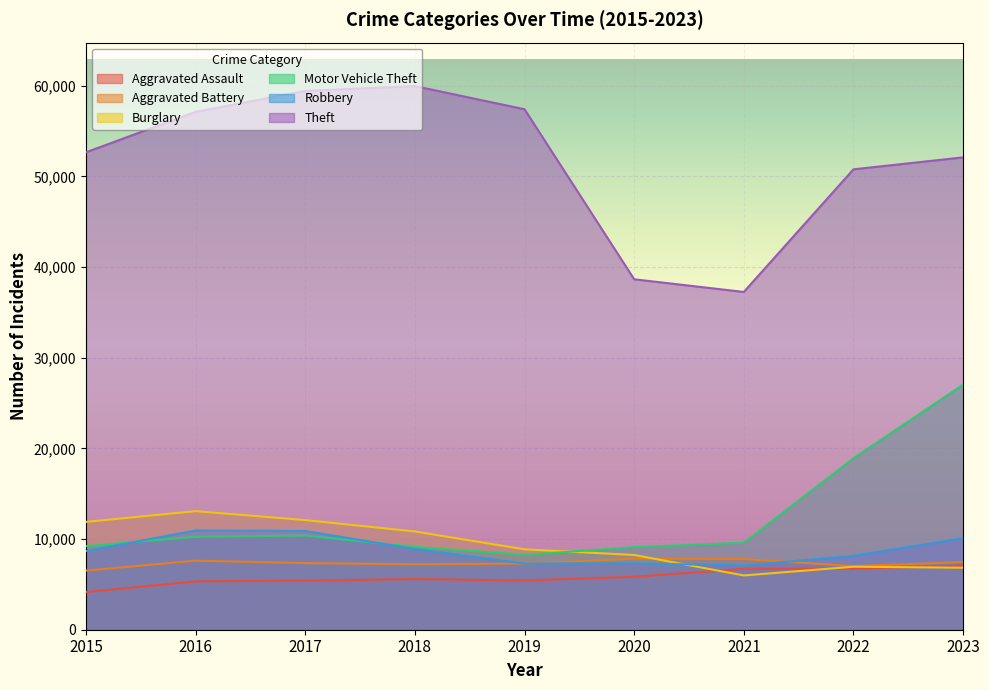

Read the Aggravated Assault value at 2019.

5434